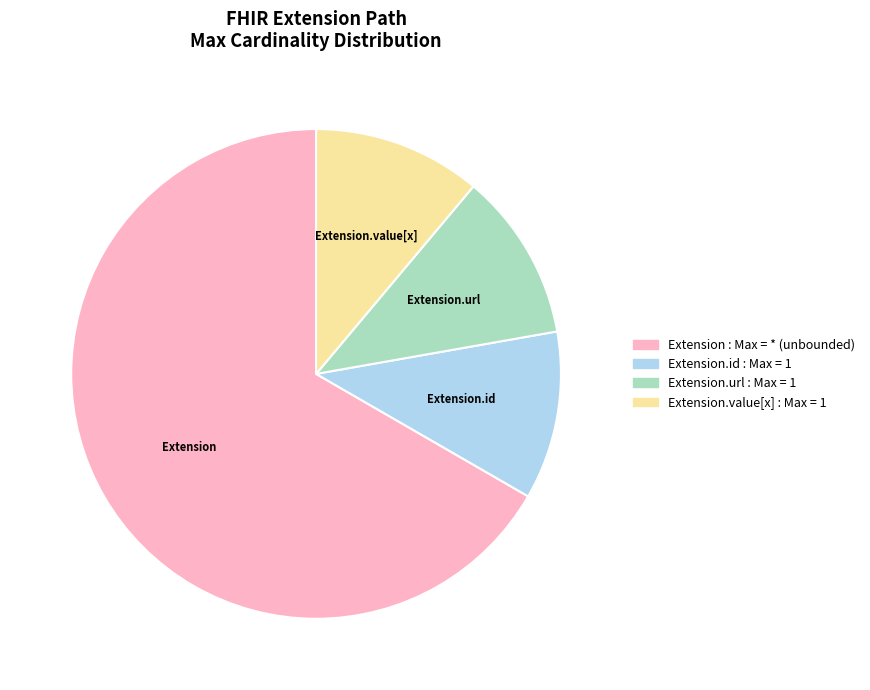

Count the number of slices in the pie.

4